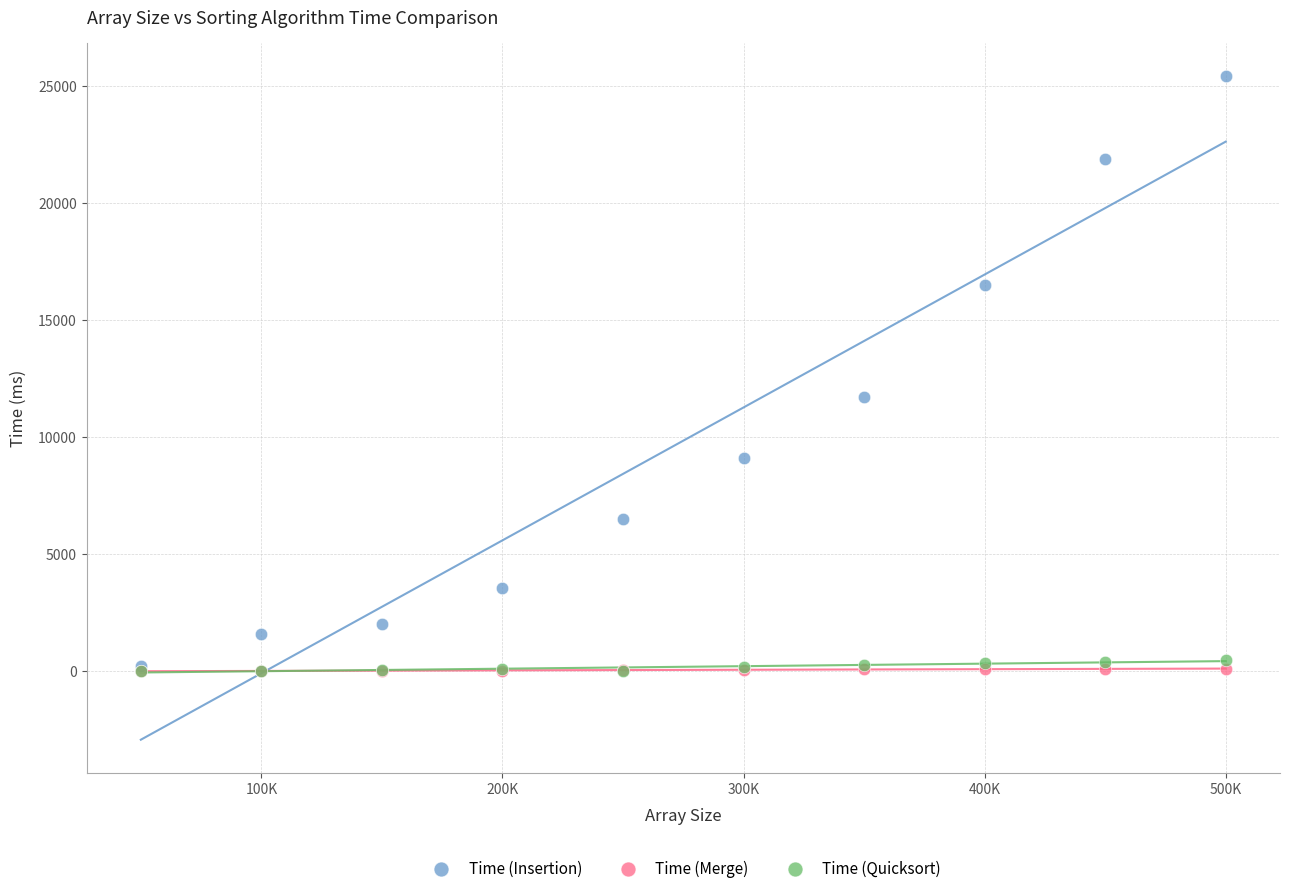

In the Time (Insertion) series, what Y value is closest to 12817?

11718